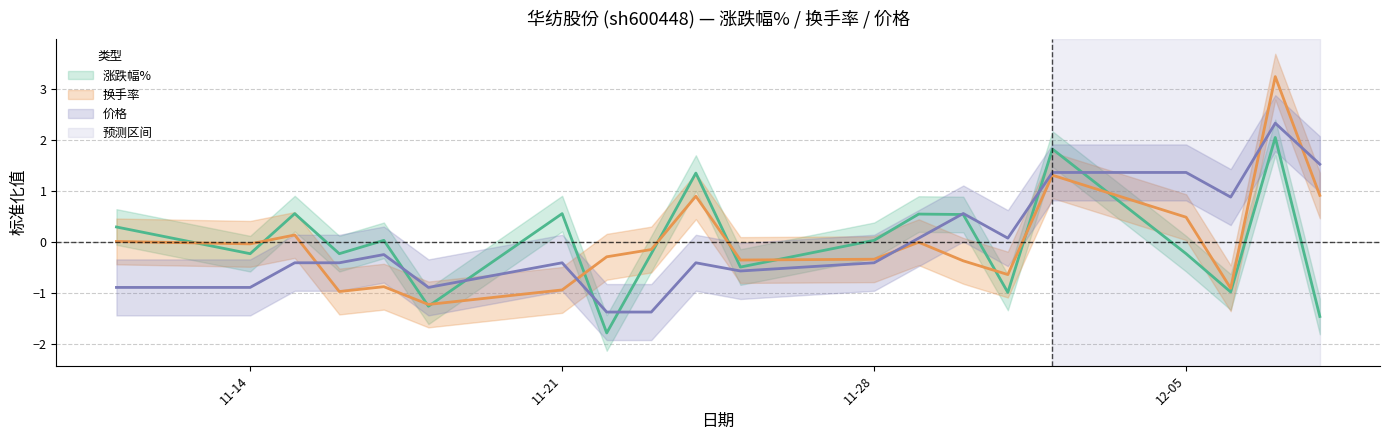

What is the difference between the second highest and second lowest values in the 换手率 series?

2.3